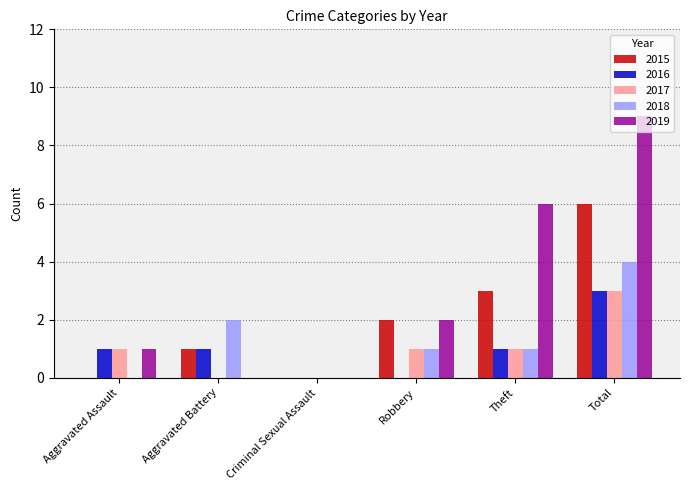

Between Aggravated Battery and Theft, which series saw the biggest shift?

2019